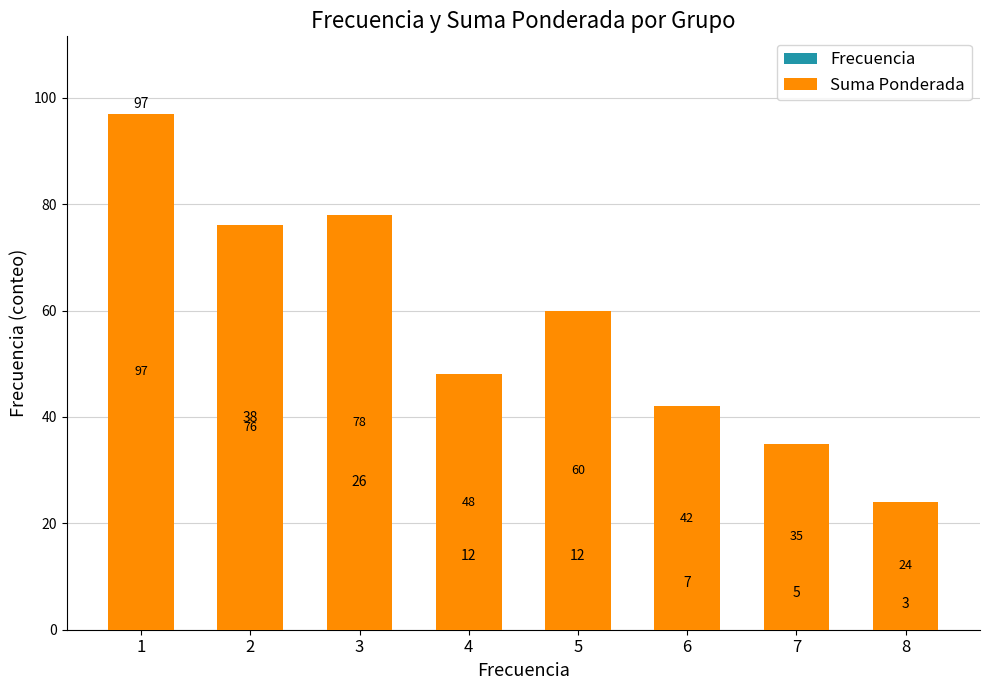

What is the sum of the Suma Ponderada values at 8 and 7?

59